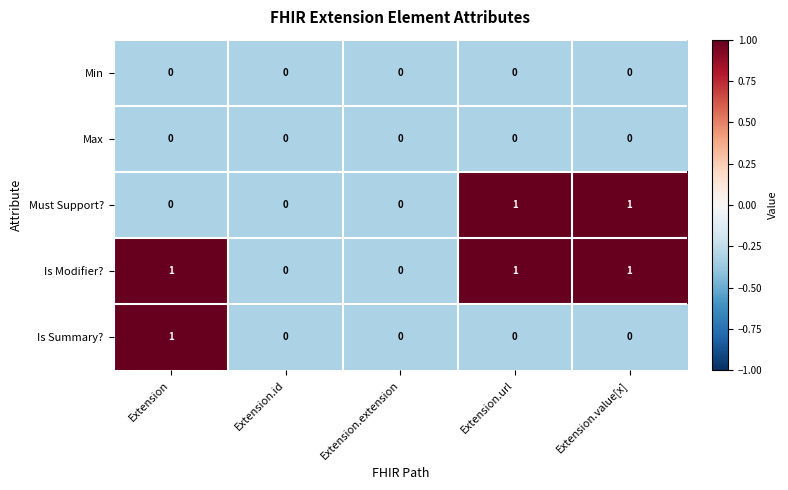

The Must Support? series shows 0 at Extension. True or false?

True